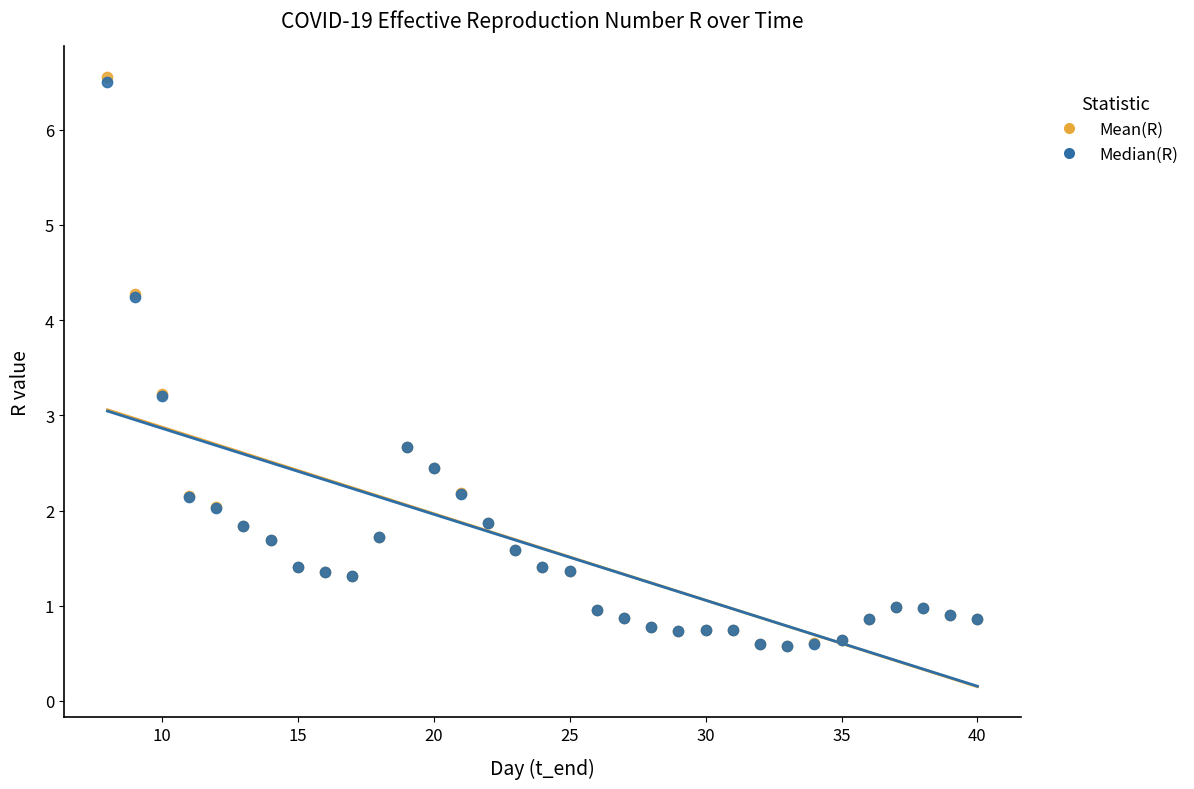

Which series has the largest Y range (max minus min)?

Mean(R)